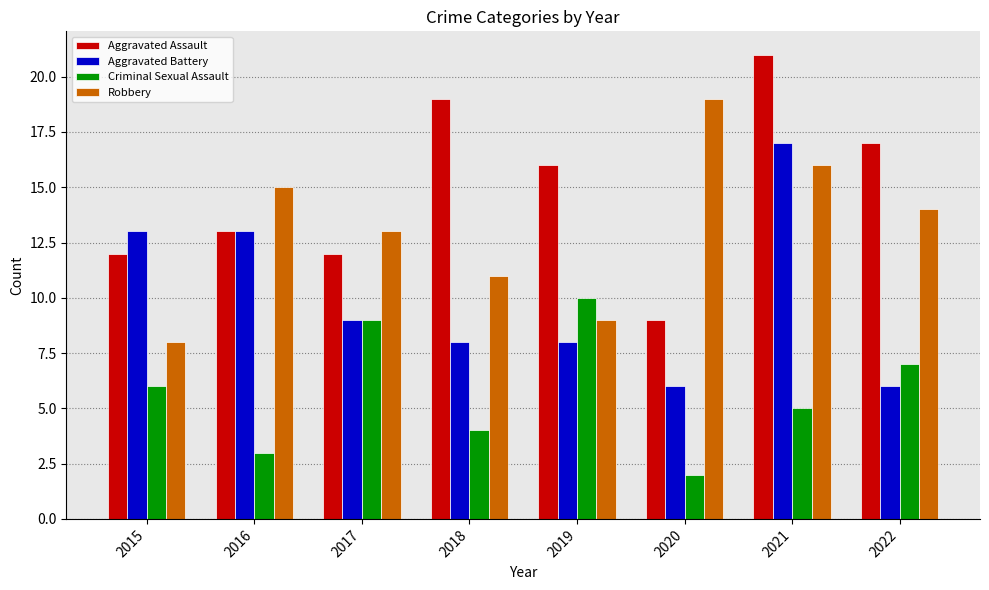

The Criminal Sexual Assault series shows 12 at 2022. True or false?

False